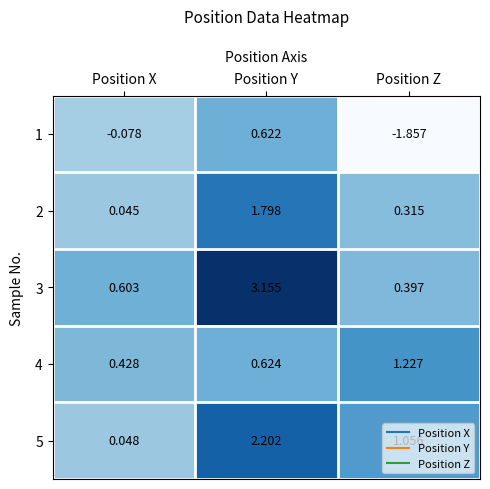

At which label is 2 closest to 0?

Position X